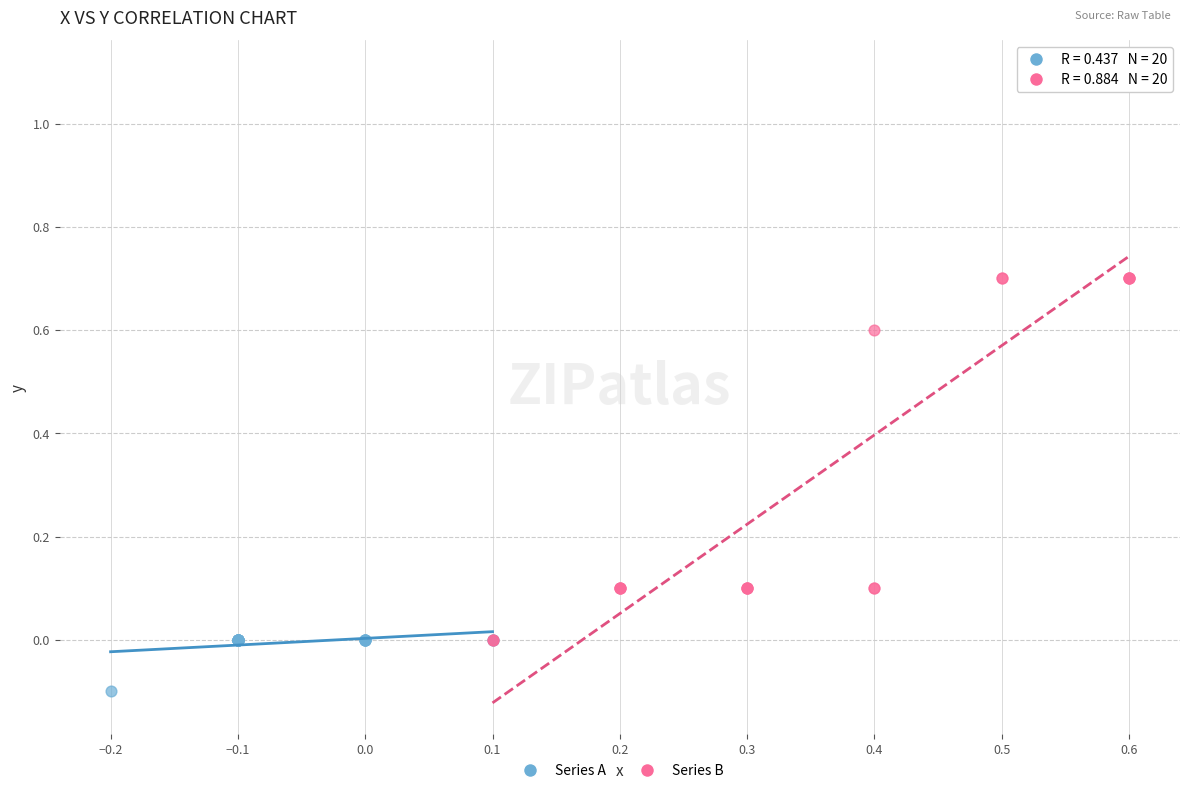

Which series contains the lowest Y value?

Series A